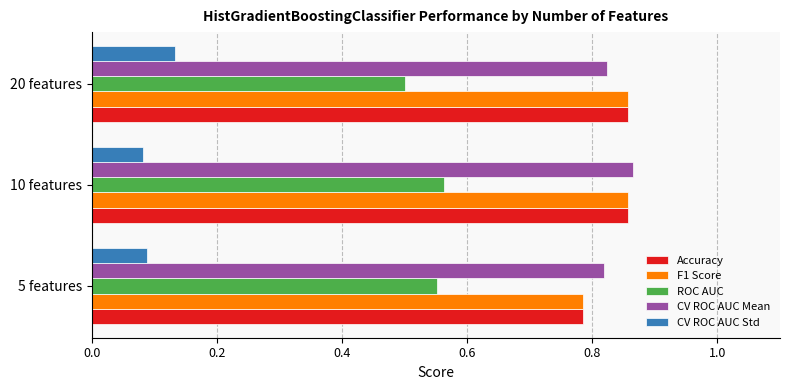

Is the value of CV ROC AUC Std at 20 features greater than the value of CV ROC AUC Mean at 10 features?

No